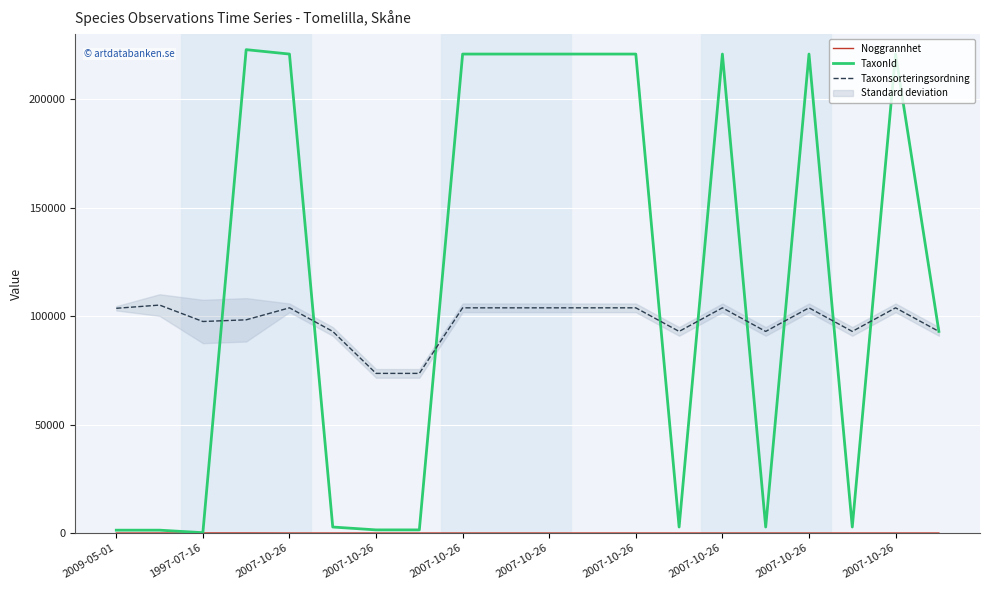

Which series ends up on top after the final intersection of TaxonId and Taxonsorteringsordning?

TaxonId